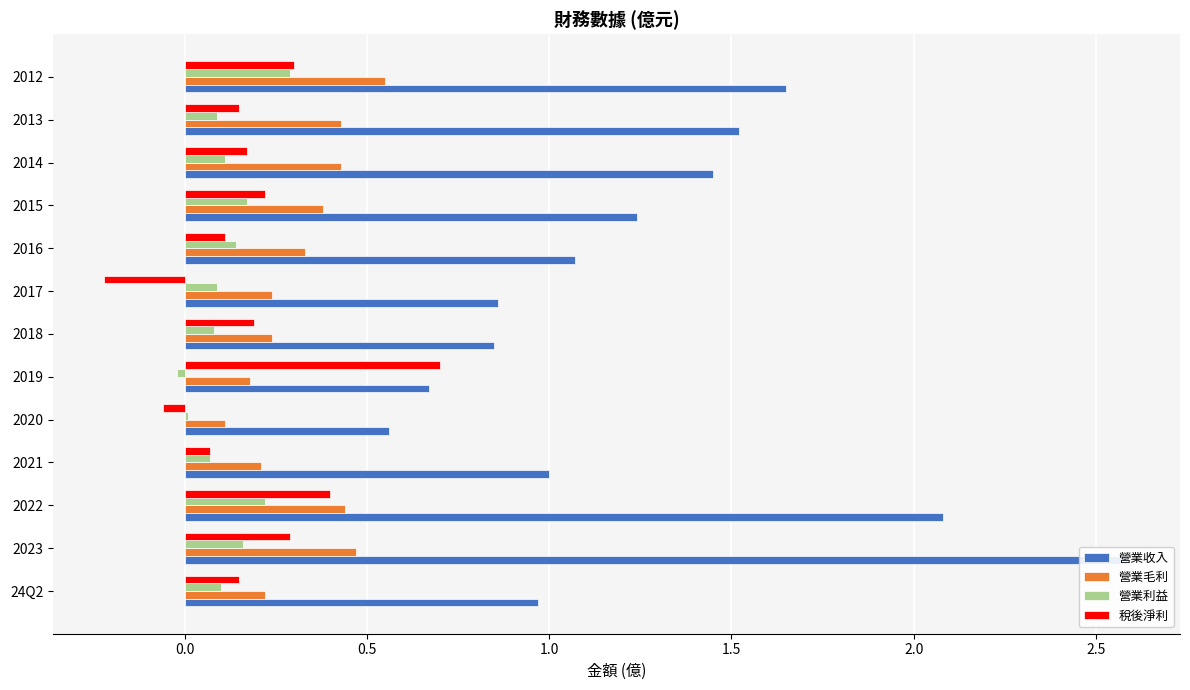

List the series in order of their peak value, lowest first.

營業利益, 營業毛利, 稅後淨利, 營業收入